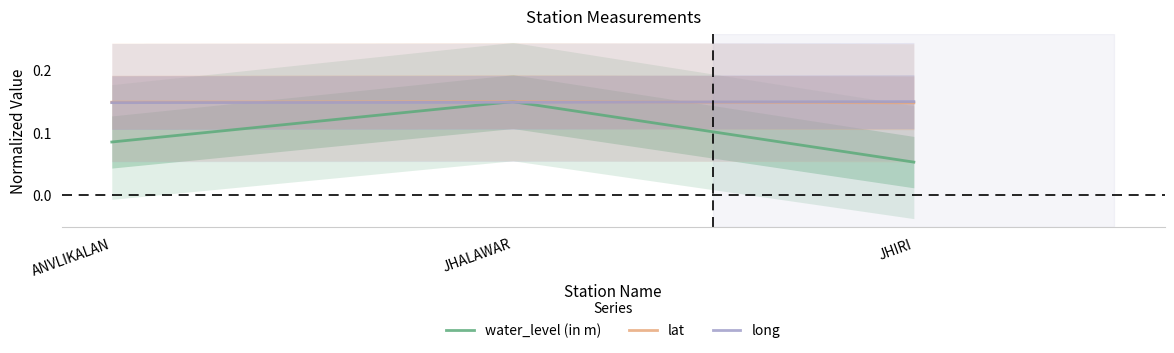

What is the label of the 1st point from the right?

JHIRI